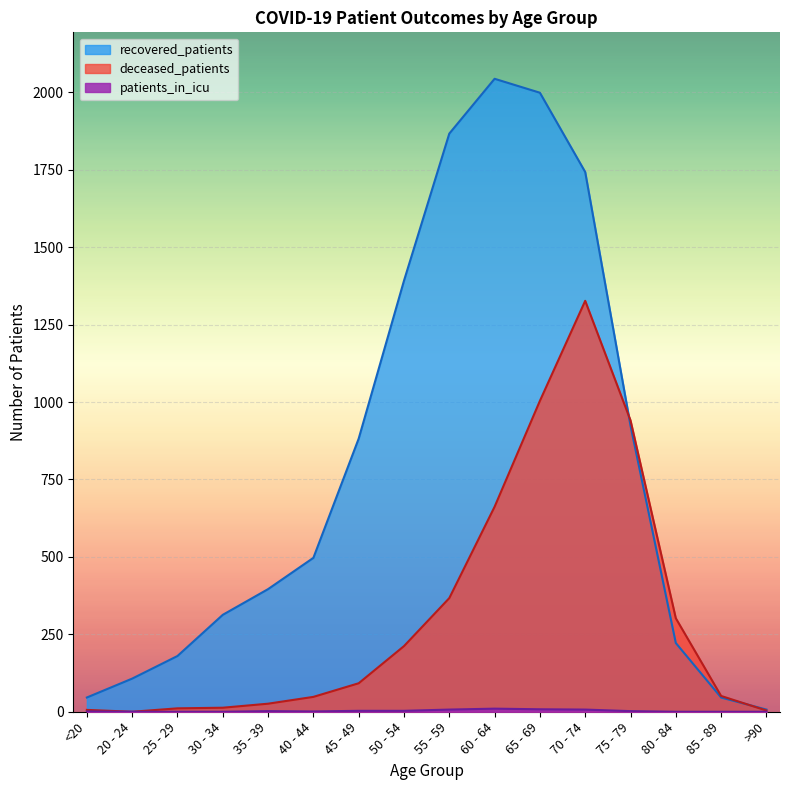

How many values in the patients_in_icu series are below 2?

8